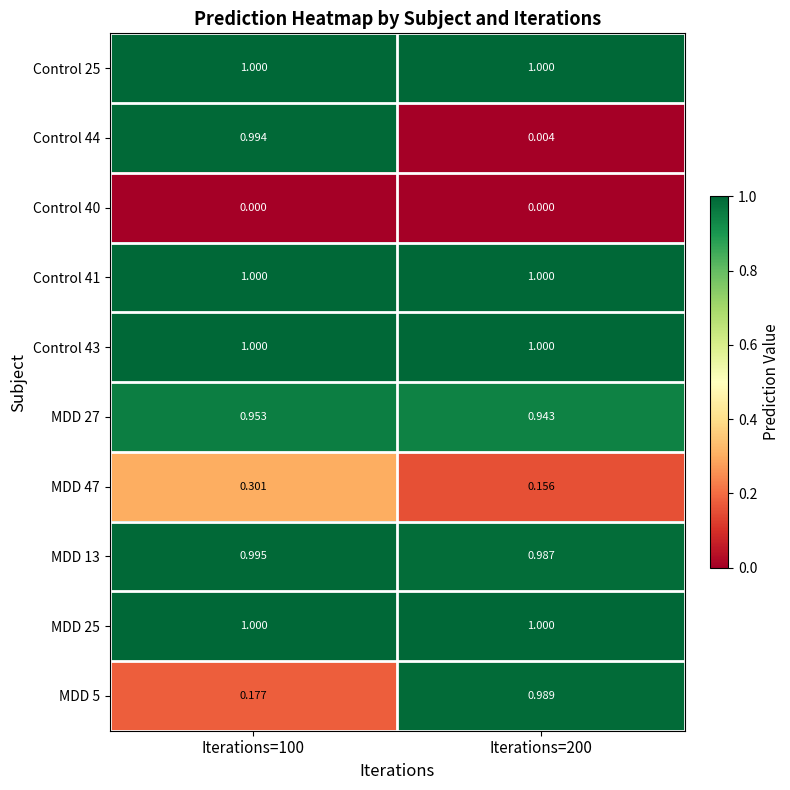

What is the total value across all series at Iterations=100?

7.4